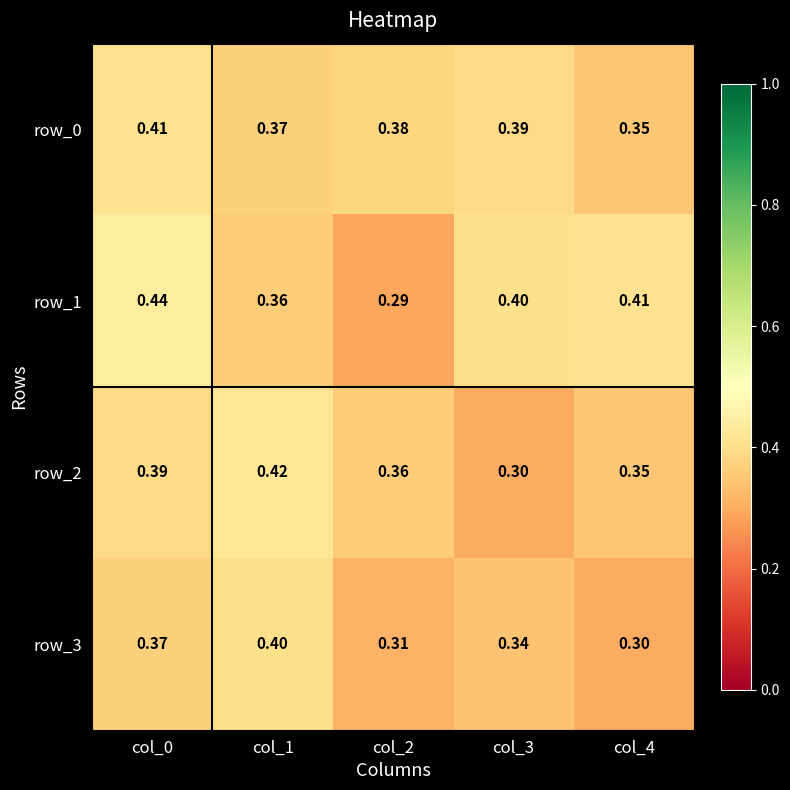

What is the greatest value displayed?

0.4